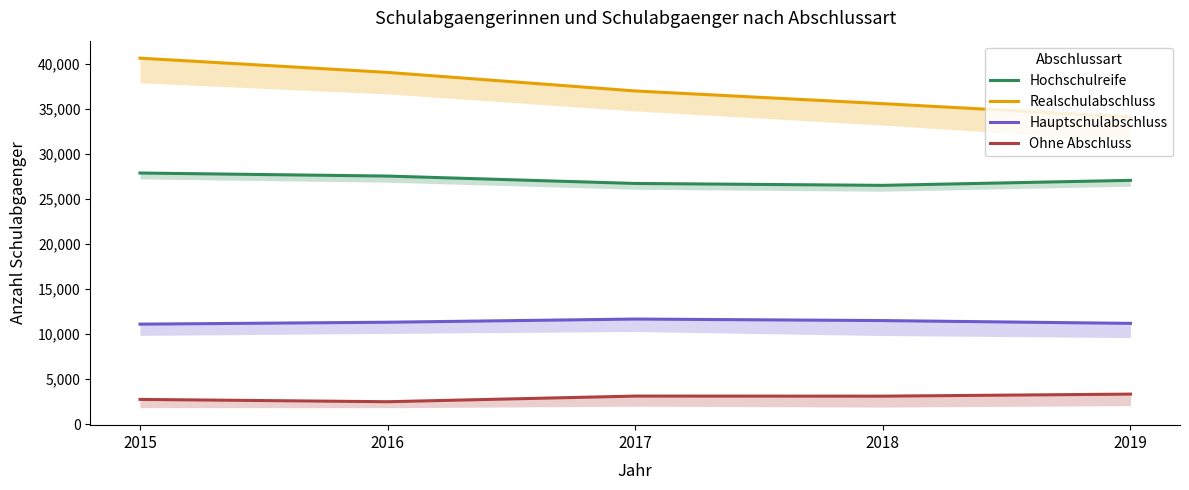

Which has a higher value, 2019 or 2016?

2016